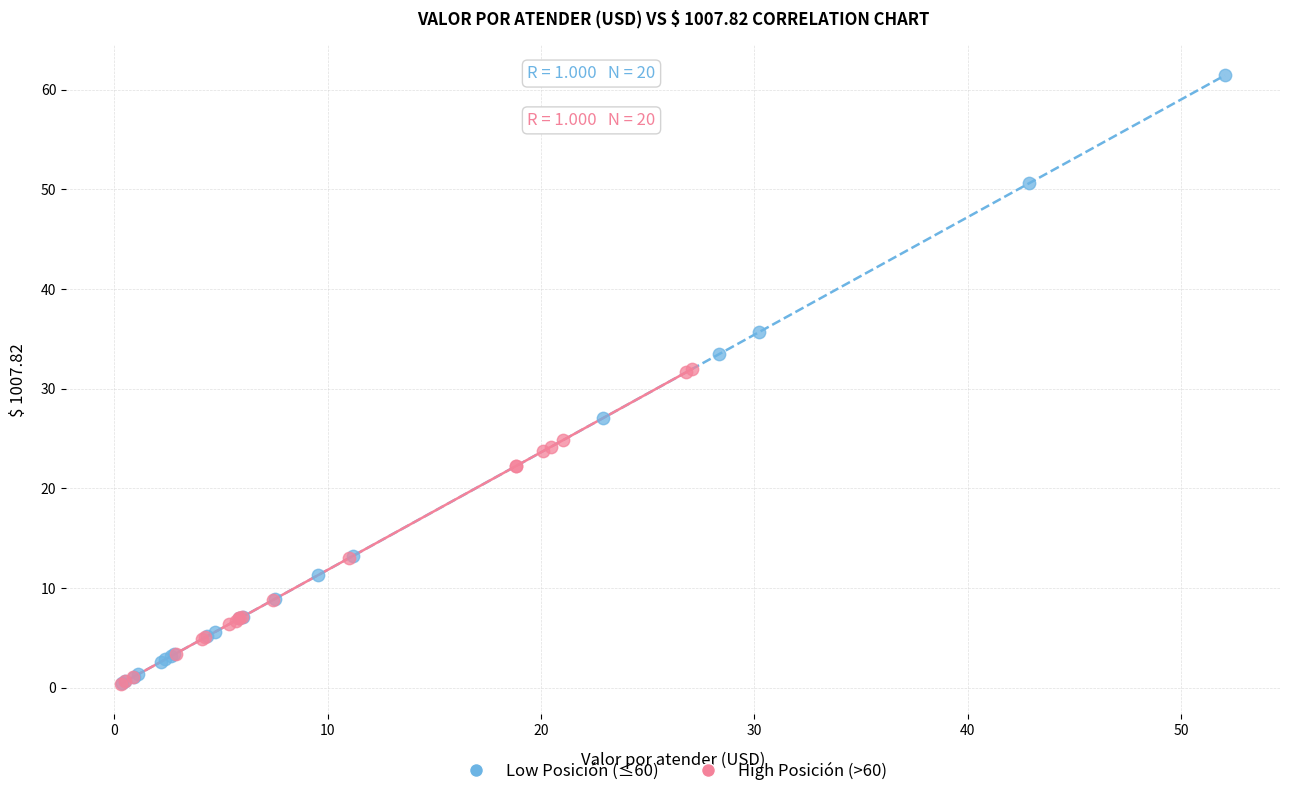

Which series has the widest spread of Y values?

Low Posición (≤60)